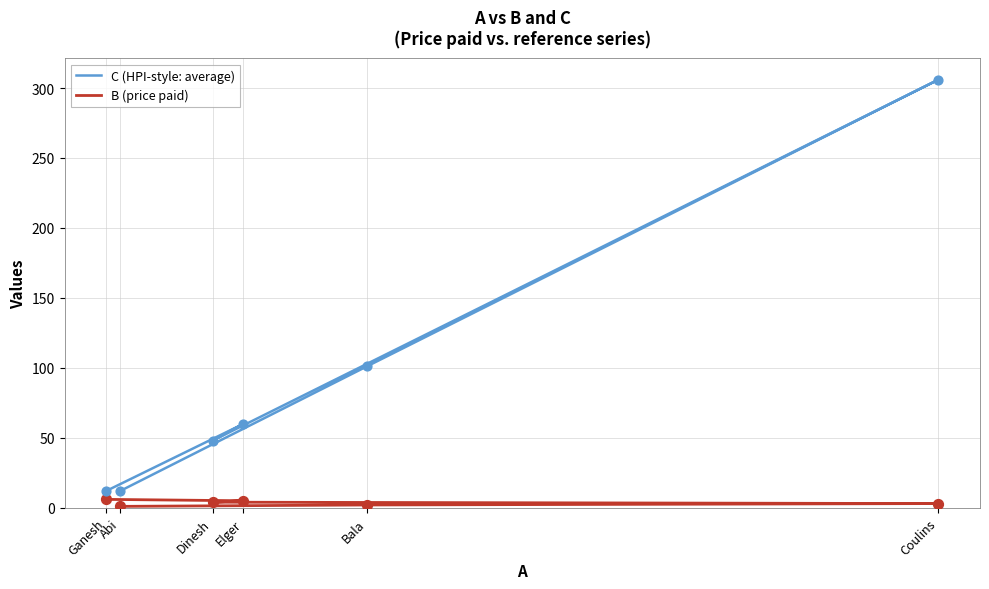

Which series has the largest total across all categories?

C (HPI-style: average)